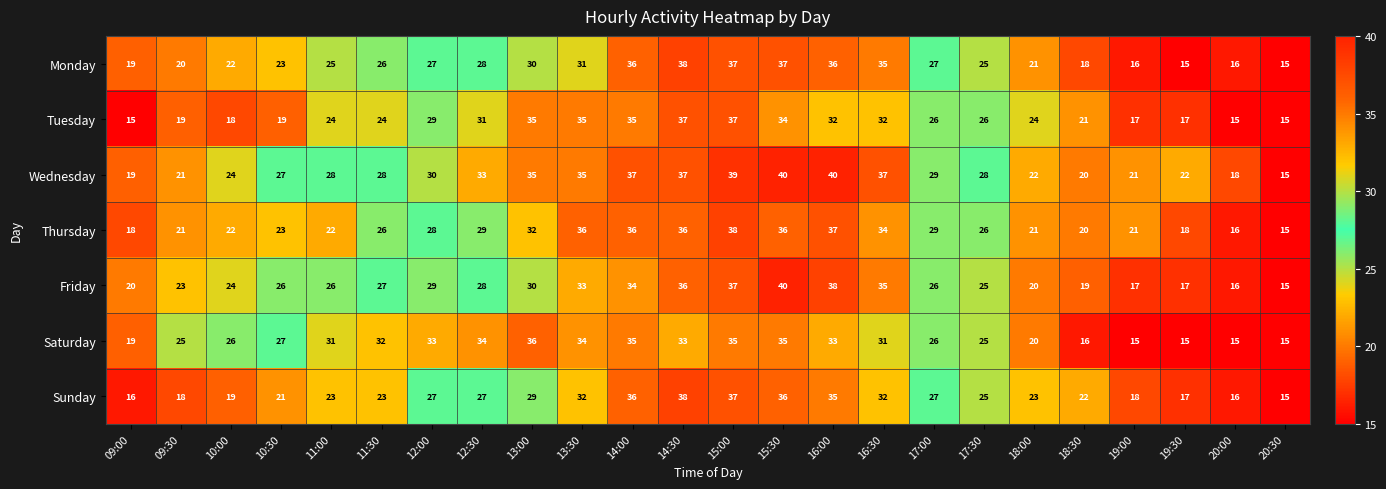

What is the difference between the maximum and minimum values in the Tuesday series?

22